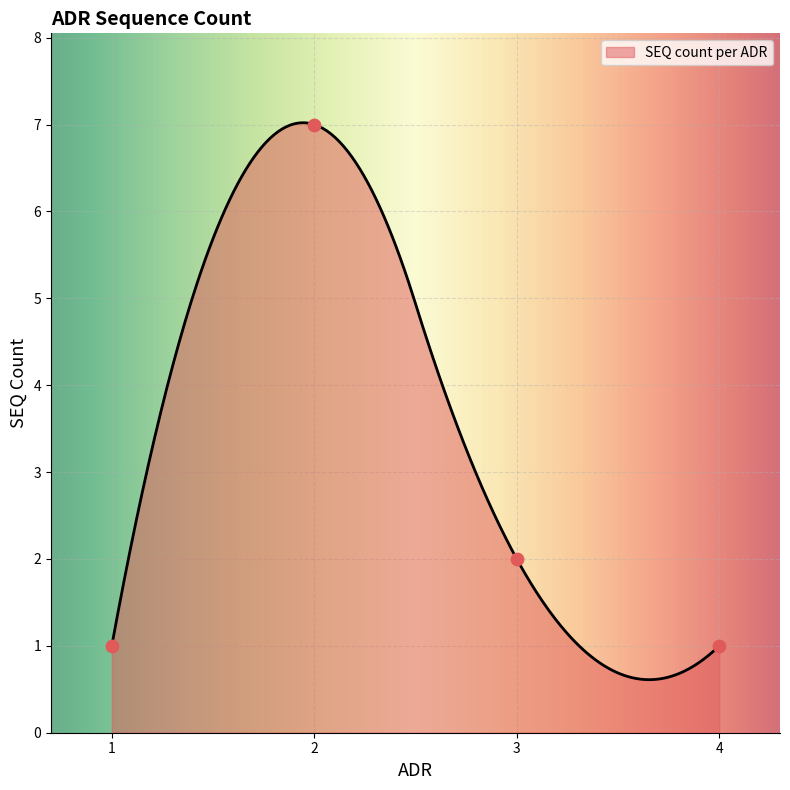

What is the change in value from 2 to 3?

-5